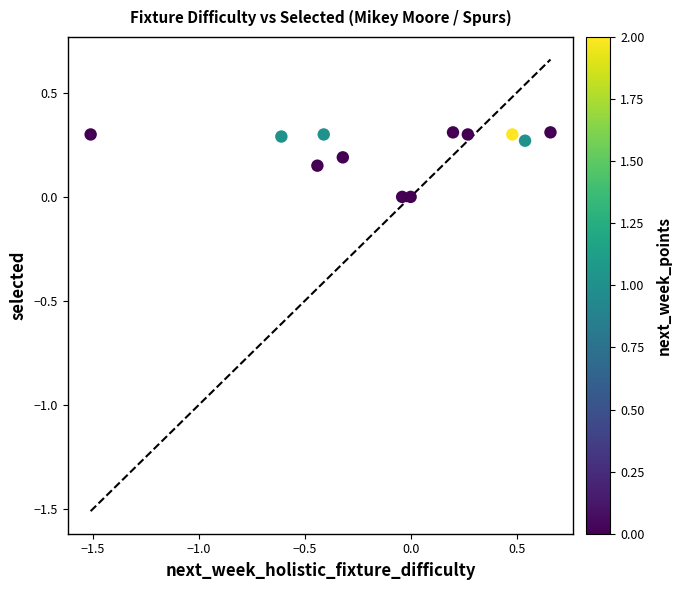

What is the range of X values (max minus min)?

2.2